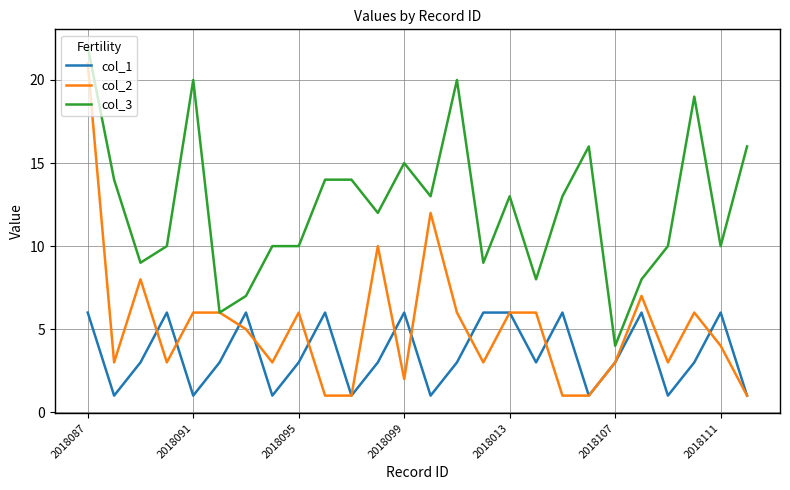

Rank the series by their average value, from lowest to highest.

col_1, col_2, col_3